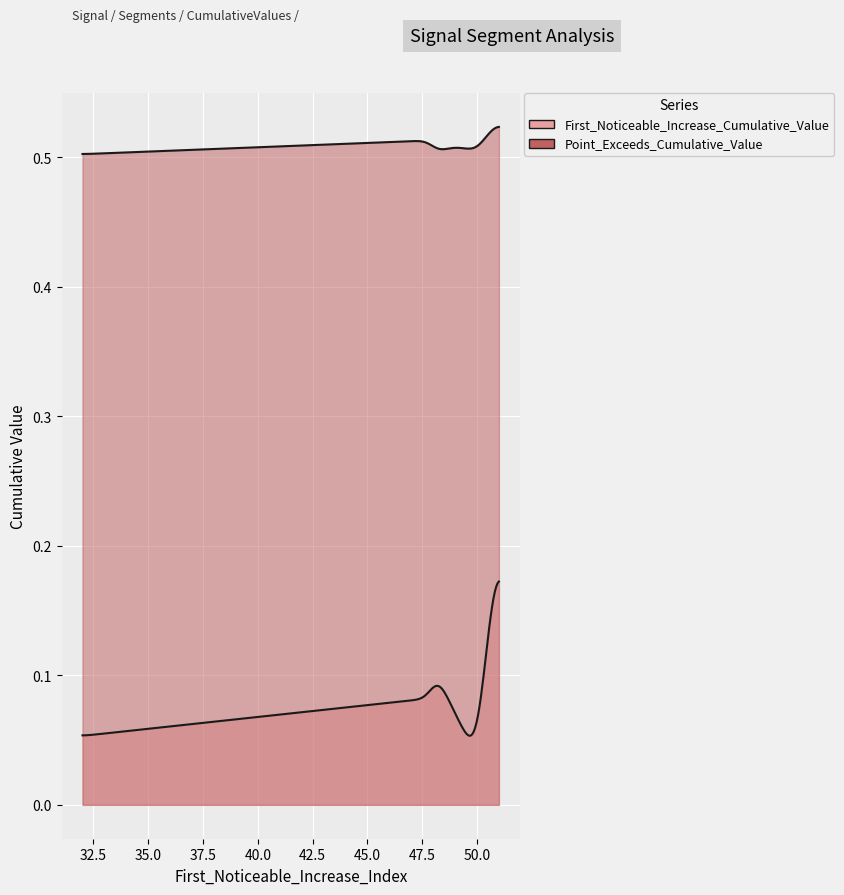

List the series in order of their peak value, highest first.

Point_Exceeds_Cumulative_Value, First_Noticeable_Increase_Cumulative_Value